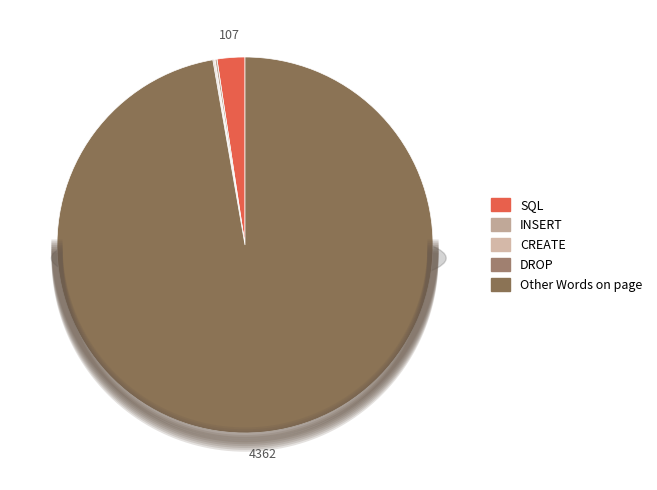

How many slices are in this pie chart?

5